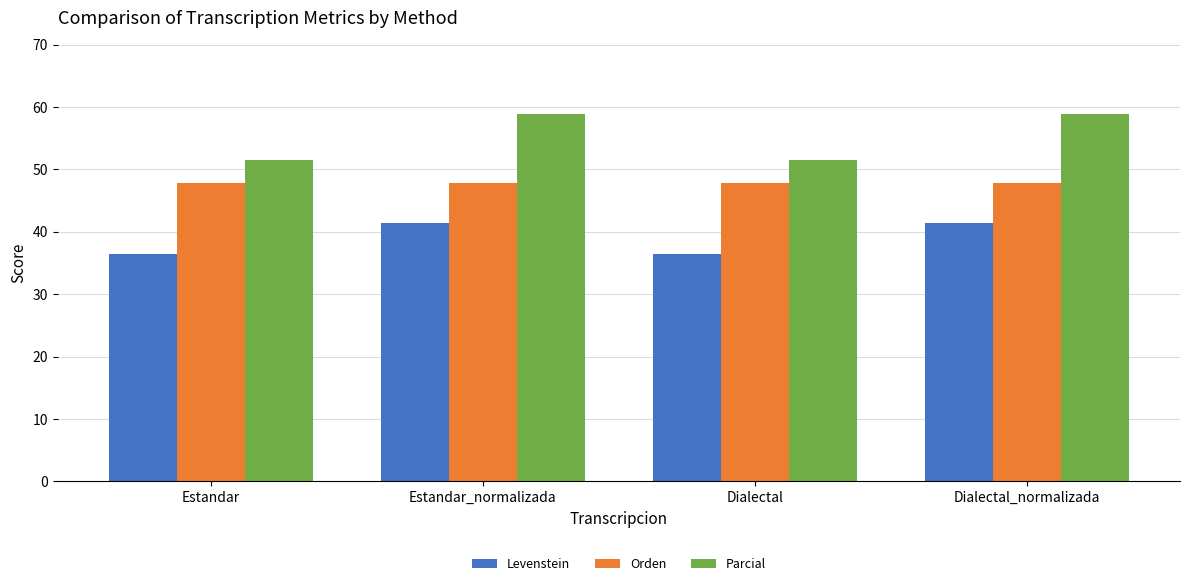

Rank the series at Estandar_normalizada from lowest to highest value.

Levenstein, Orden, Parcial